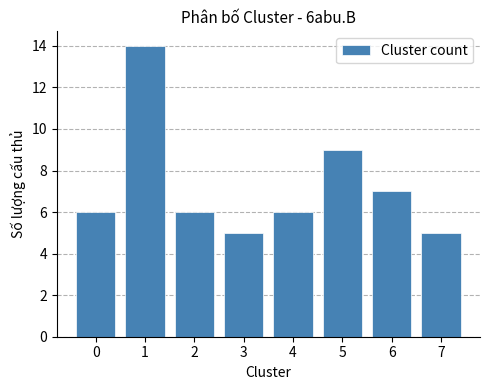

Reading left to right, list every bar in this chart as the range it spans on the x-axis followed by its height. The values are not printed on the chart, so give them approximately, as read against the axis.

-0.5 to 0.5: 6
0.5 to 1.5: 14
1.5 to 2.5: 6
2.5 to 3.5: 5
3.5 to 4.5: 6
4.5 to 5.5: 9
5.5 to 6.5: 7
6.5 to 7.5: 5